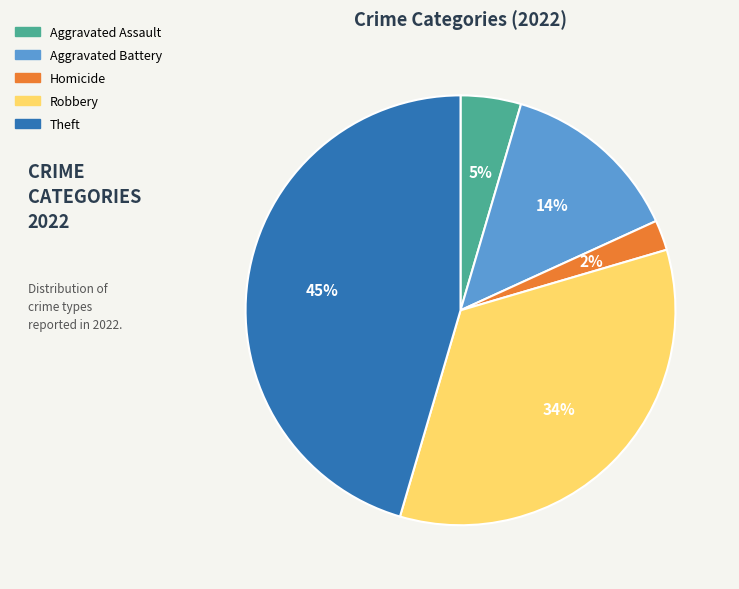

Is there a majority slice in this chart?

No